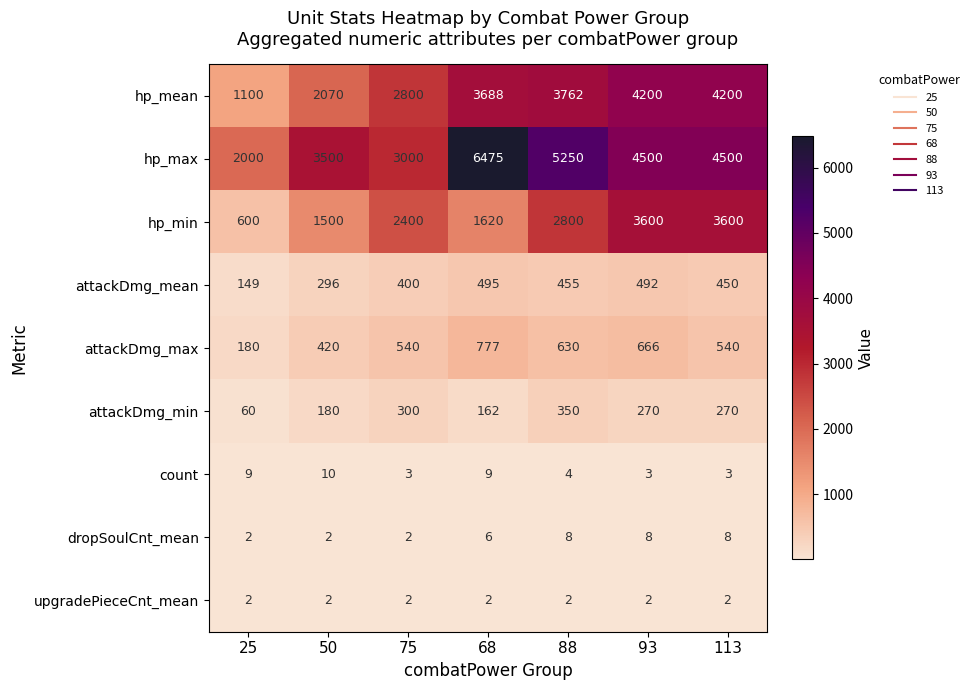

At which label does attackDmg_min first exceed 270?

75